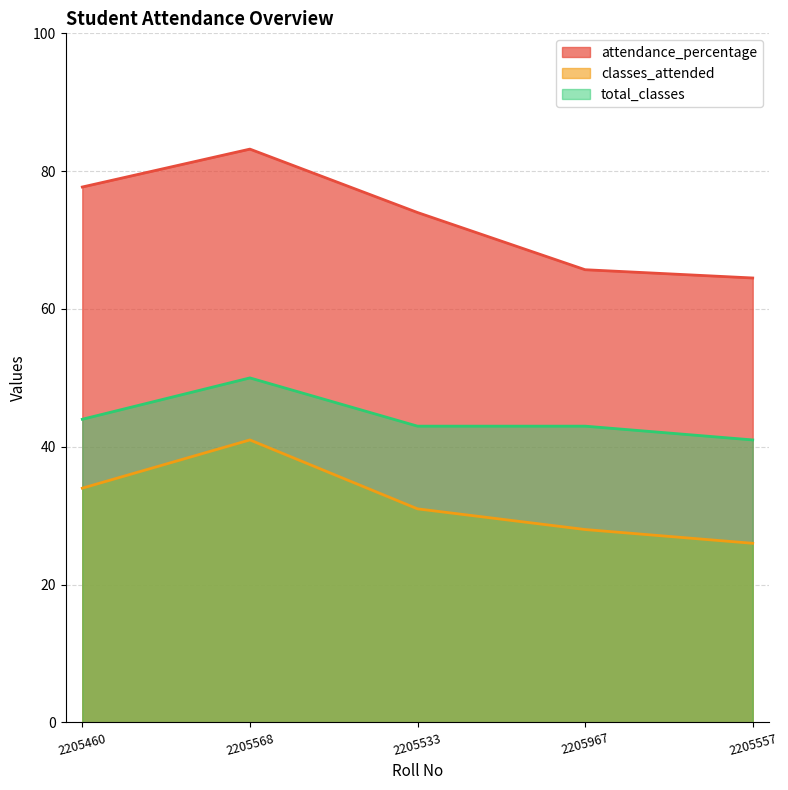

In total_classes, how many points are higher than both neighbors (excluding endpoints)?

1